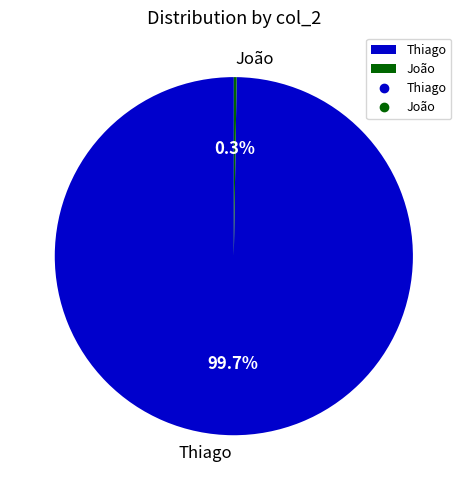

Which slice is the largest?

Thiago